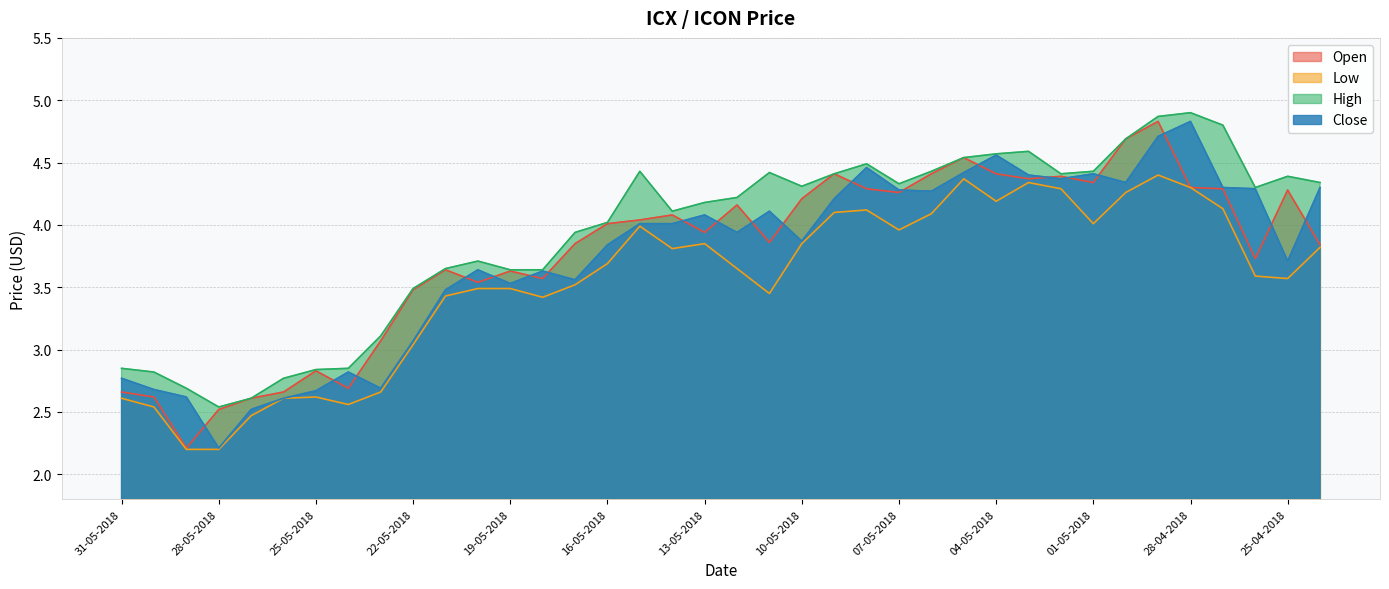

Which category has the lowest value across all series?

29-05-2018